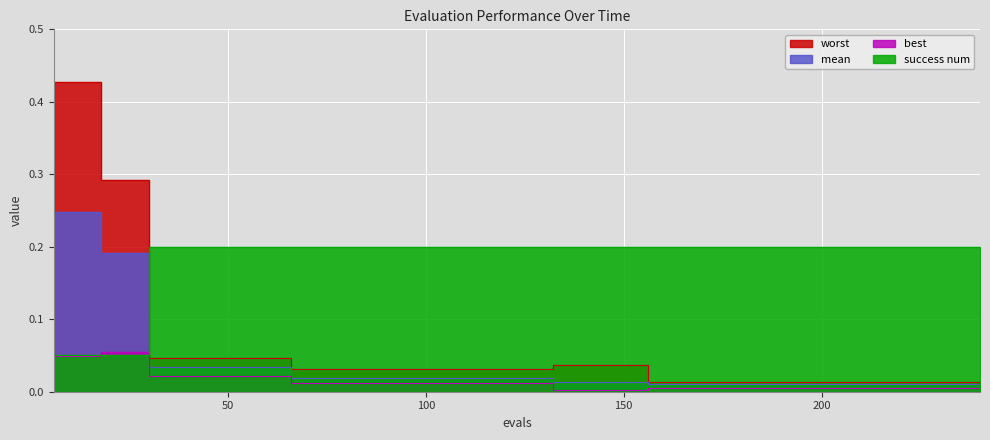

At which label does success num reach its minimum?

6